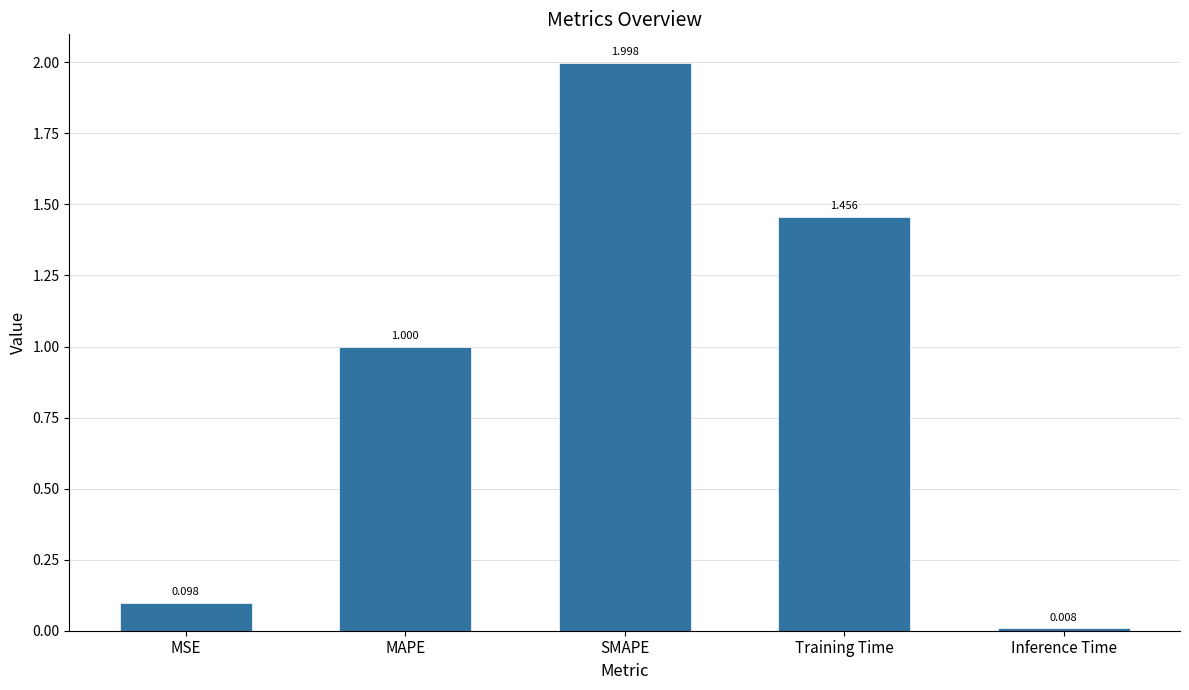

Which has a higher value, SMAPE or Training Time?

SMAPE